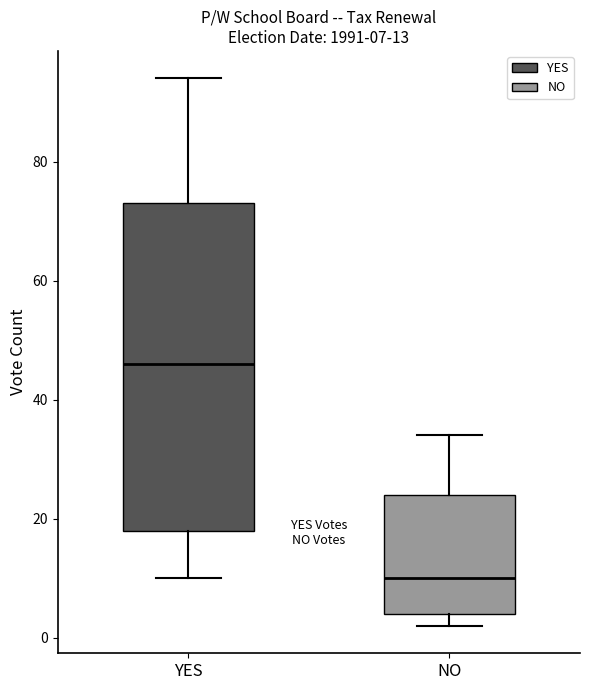

Which box is the tallest, from its lower edge to its upper edge?

YES